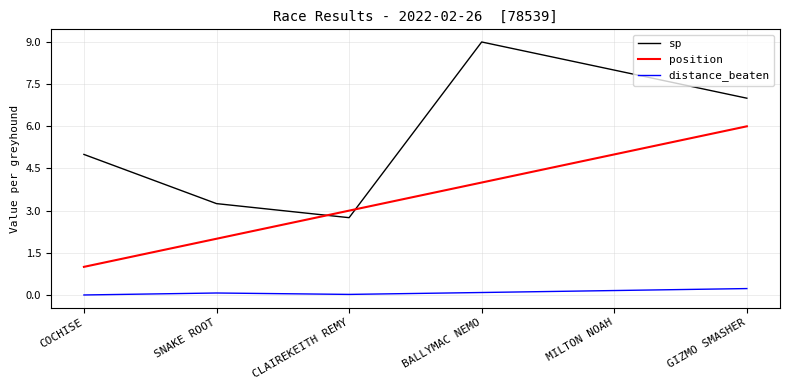

The value of sp at CLAIREKEITH REMY is 4.8. True or false?

False